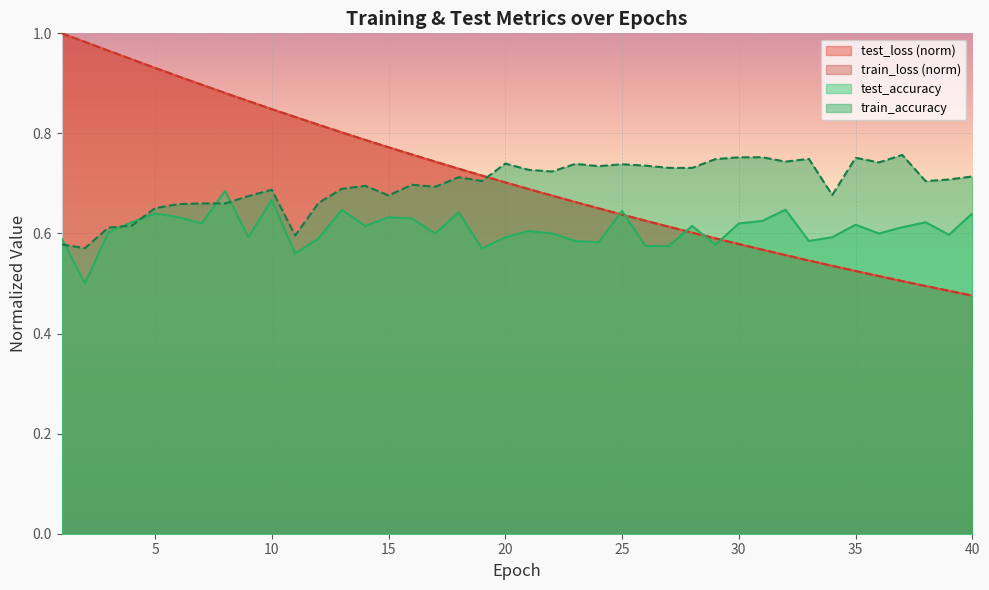

What is the difference between the maximum and minimum values in the train_loss series?

0.5